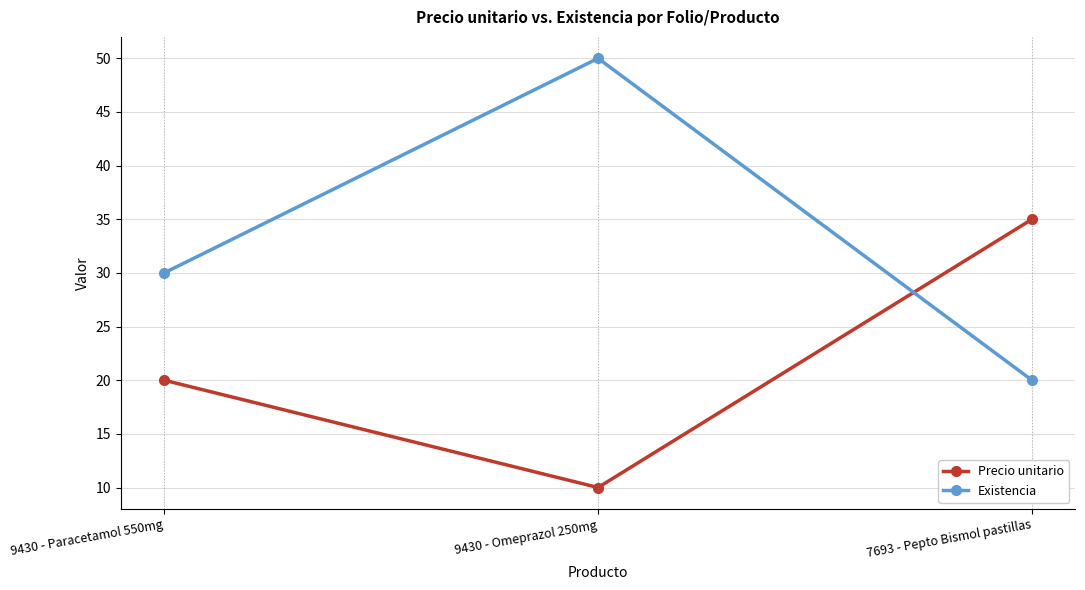

Which series has the largest total across all categories?

Existencia